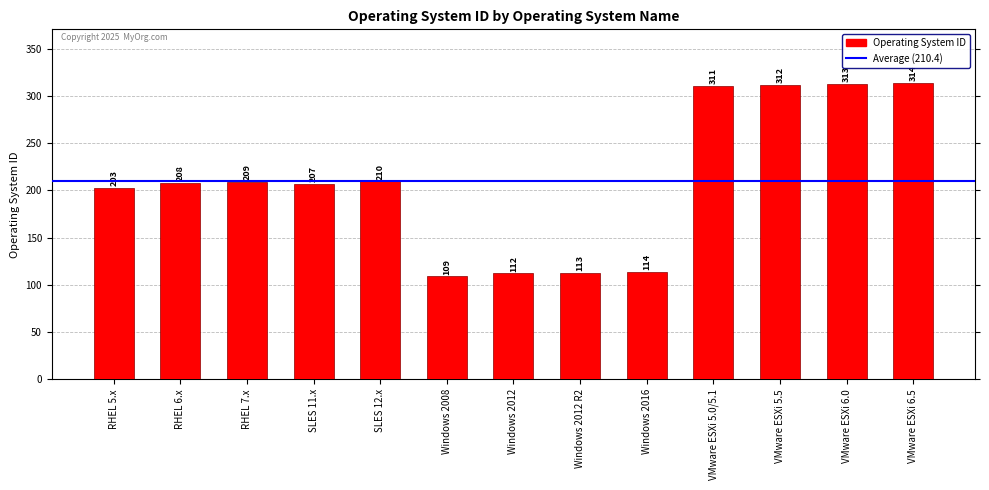

The chart shows a value of 499 at VMware ESXi 5.5. True or false?

False